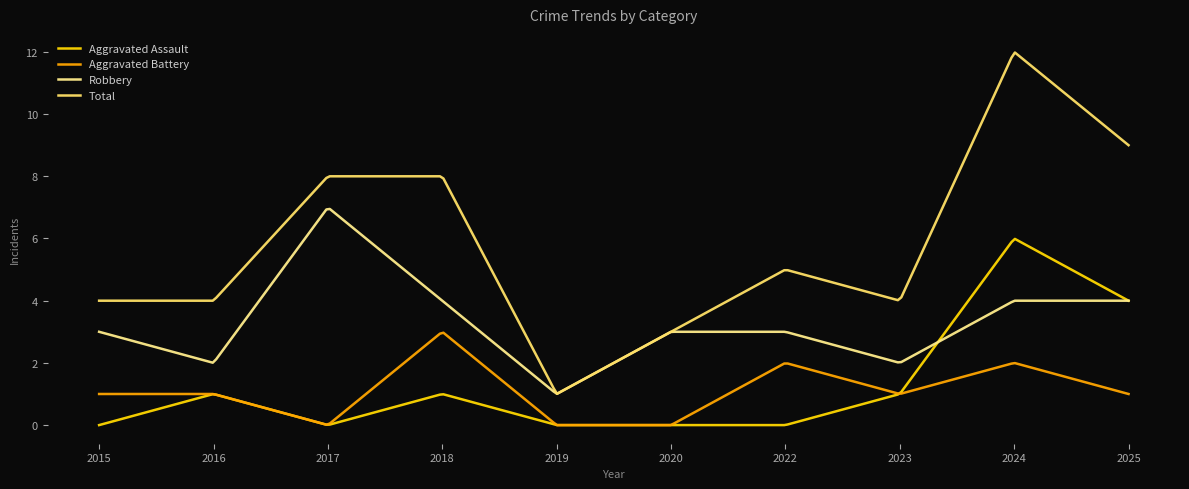

Reading left to right, extract all data points from this chart.

Aggravated Assault: 0	1	0	1	0	0	0	1	6	4
Aggravated Battery: 1	1	0	3	0	0	2	1	2	1
Robbery: 3	2	7	4	1	3	3	2	4	4
Total: 4	4	8	8	1	3	5	4	12	9